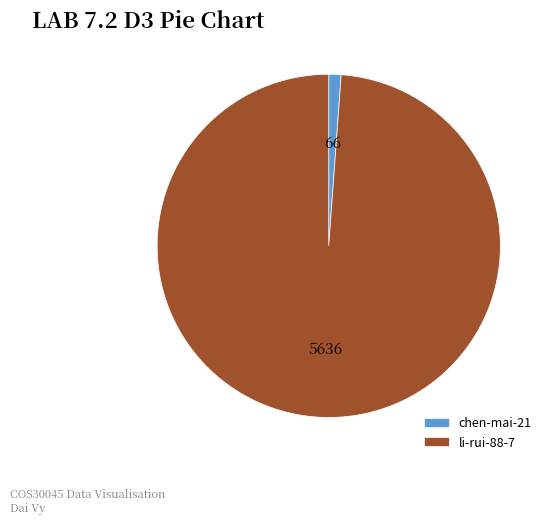

What is the ratio of the value at li-rui-88-7 to the value at chen-mai-21?

85.4